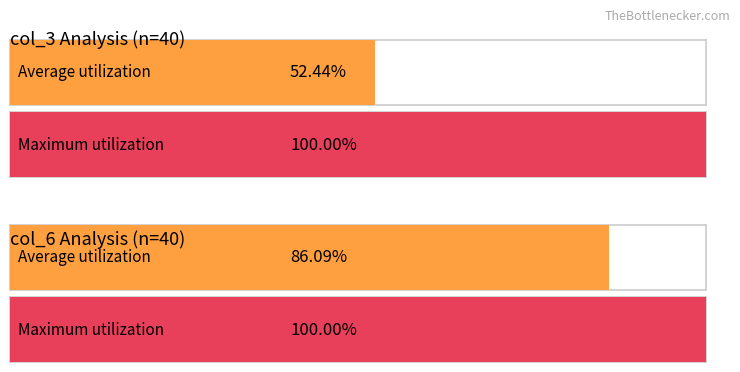

How many values in the col_3_values series exceed 127244400?

19